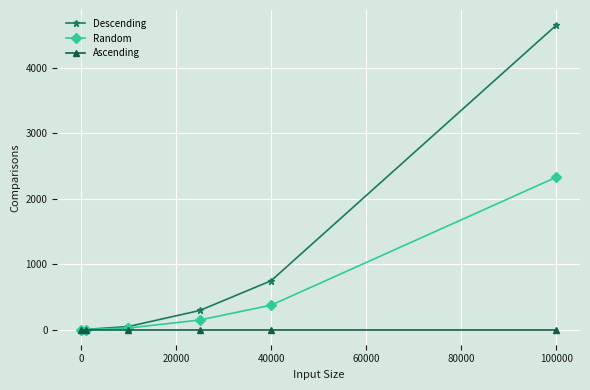

Rank the series by their maximum value, from highest to lowest.

Descending, Random, Ascending